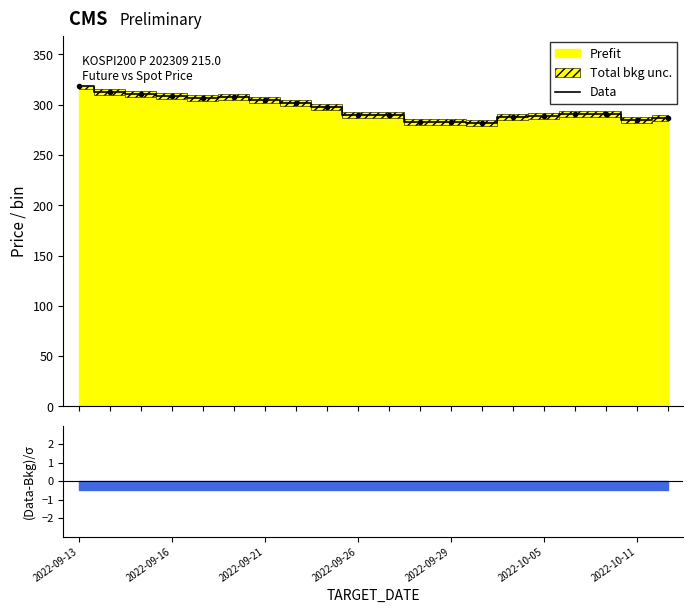

What is the difference between the maximum and minimum values?

37.2